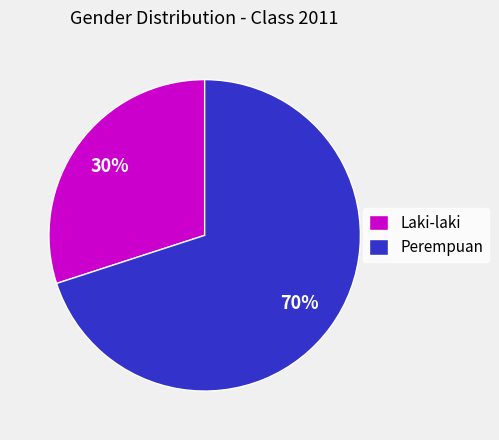

Between Perempuan and Laki-laki, which is larger?

Perempuan